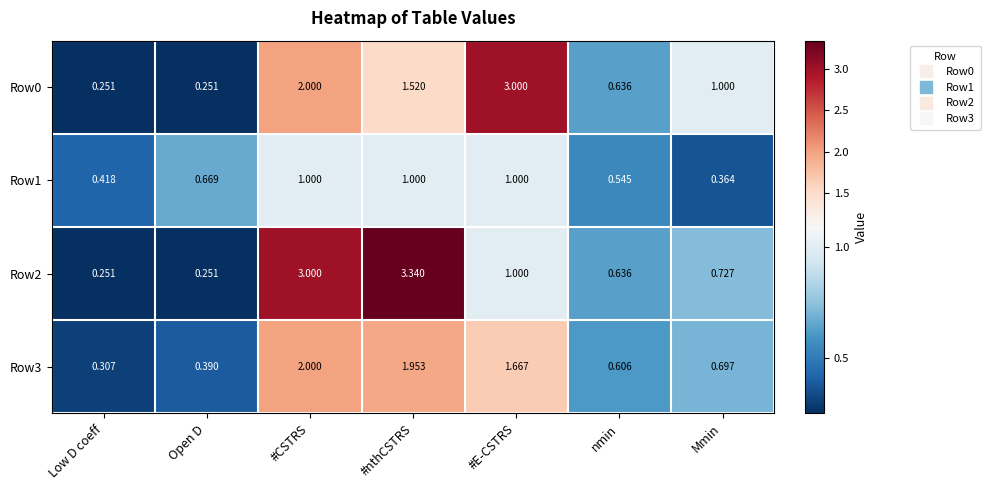

At which category is the sum across all series the highest?

#CSTRS